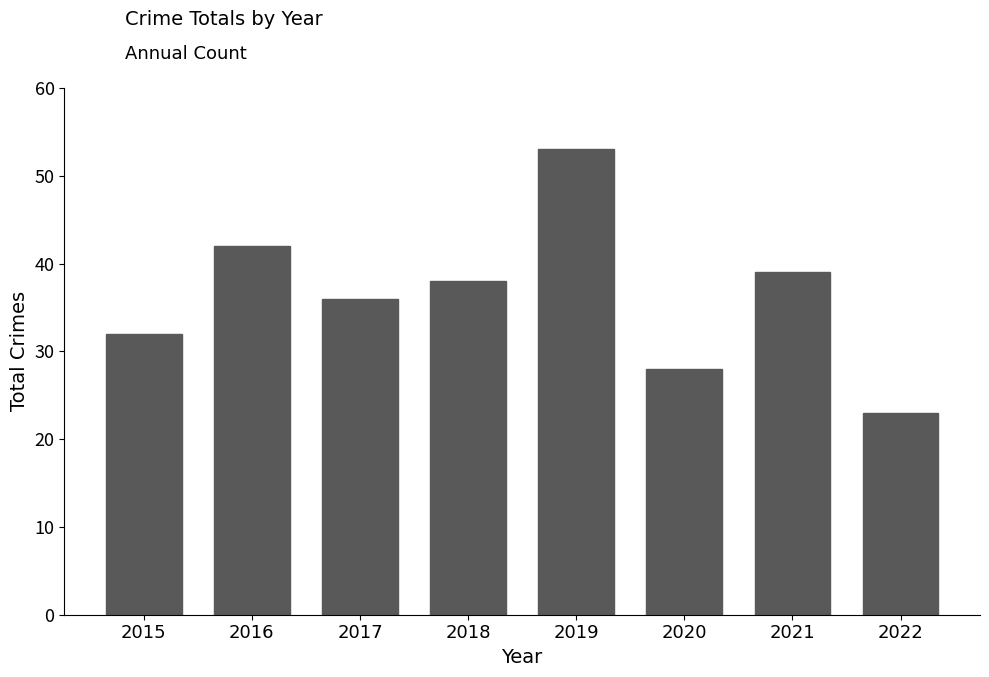

What is the value of the 1st bar from the left?

32